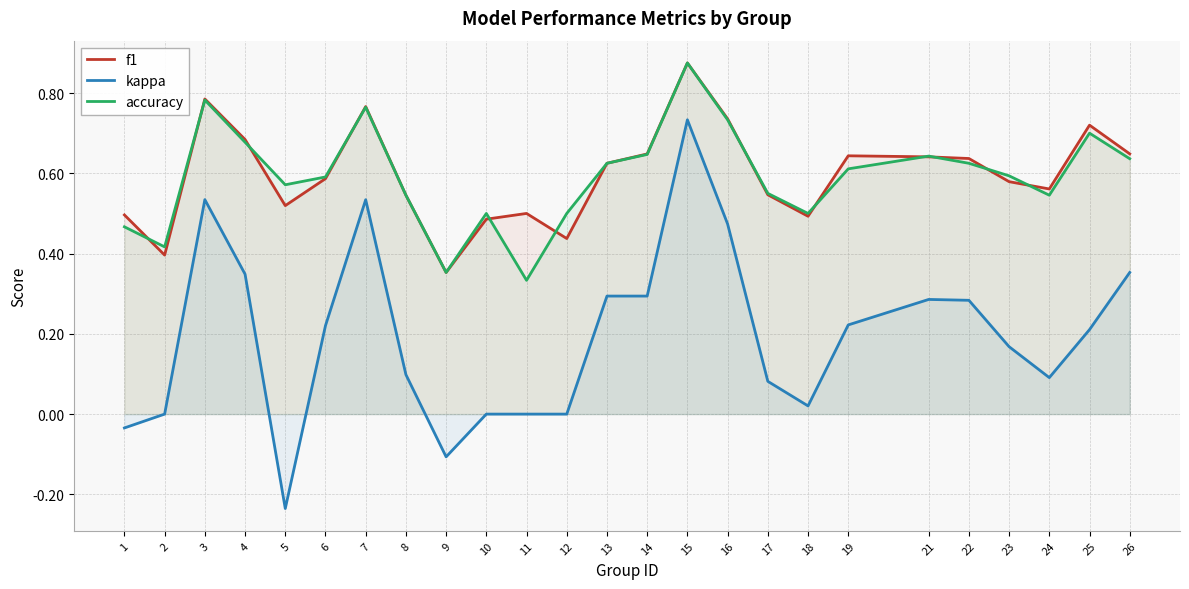

What is the sum of all accuracy values?

14.8